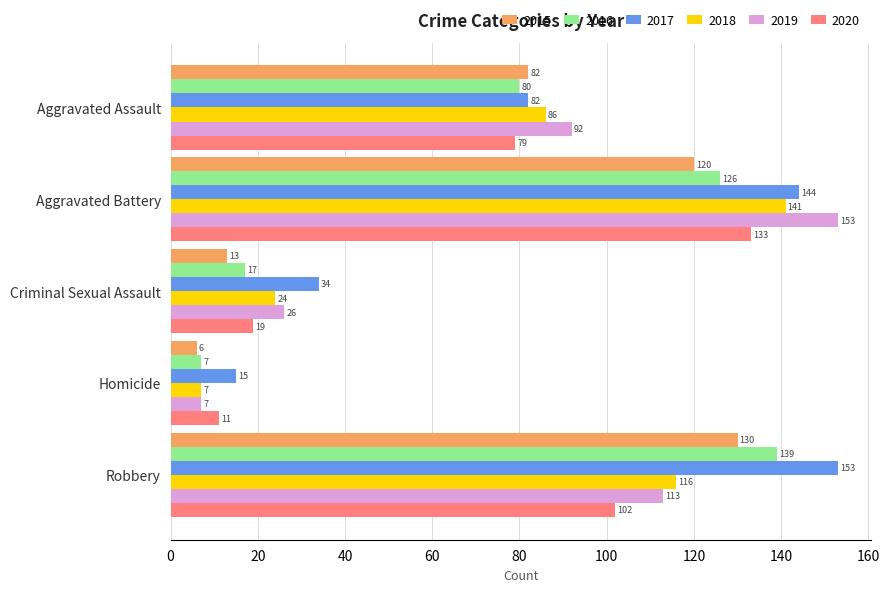

What is the difference between the maximum and minimum values in the 2020 series?

122